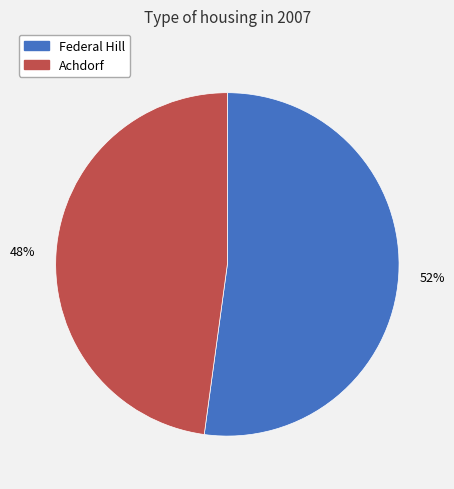

Is there a majority slice in this chart?

Yes